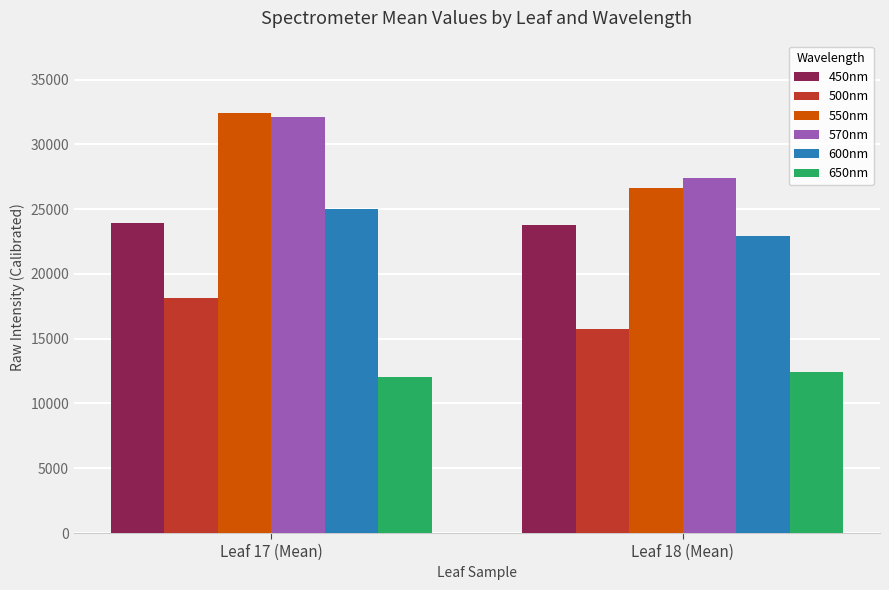

What is the greatest value displayed?

32388.9